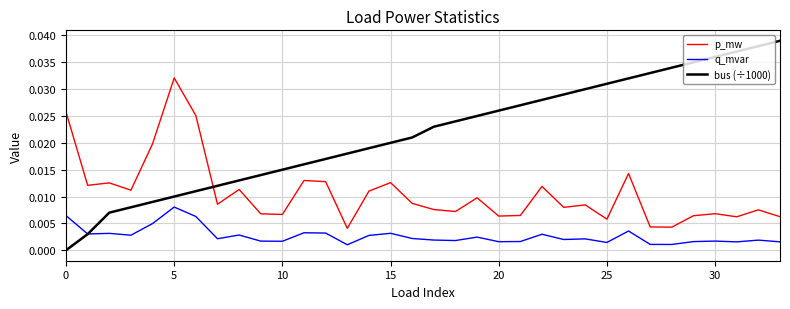

What are all the series names shown in the legend?

p_mw, q_mvar, bus (÷1000)